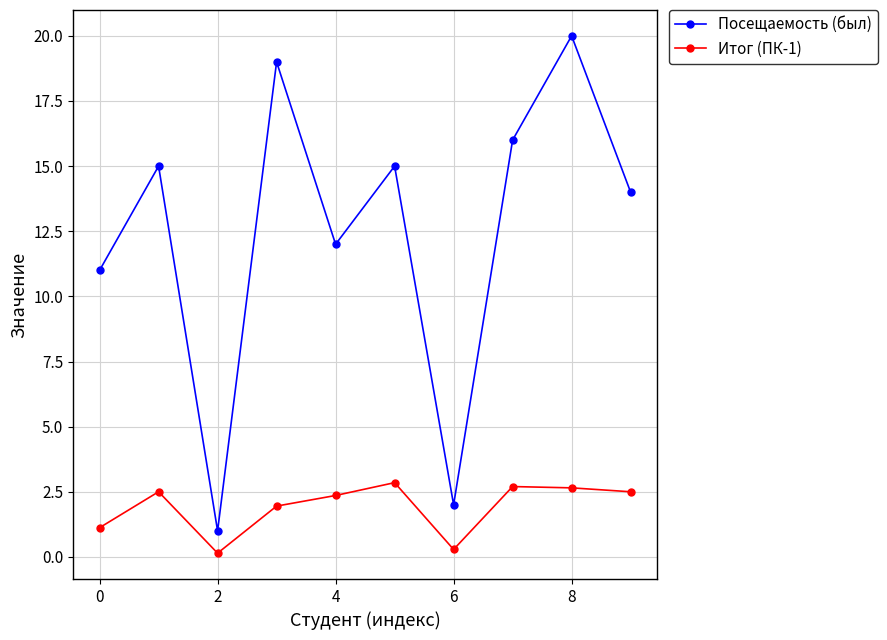

How many series are shown in this chart?

2